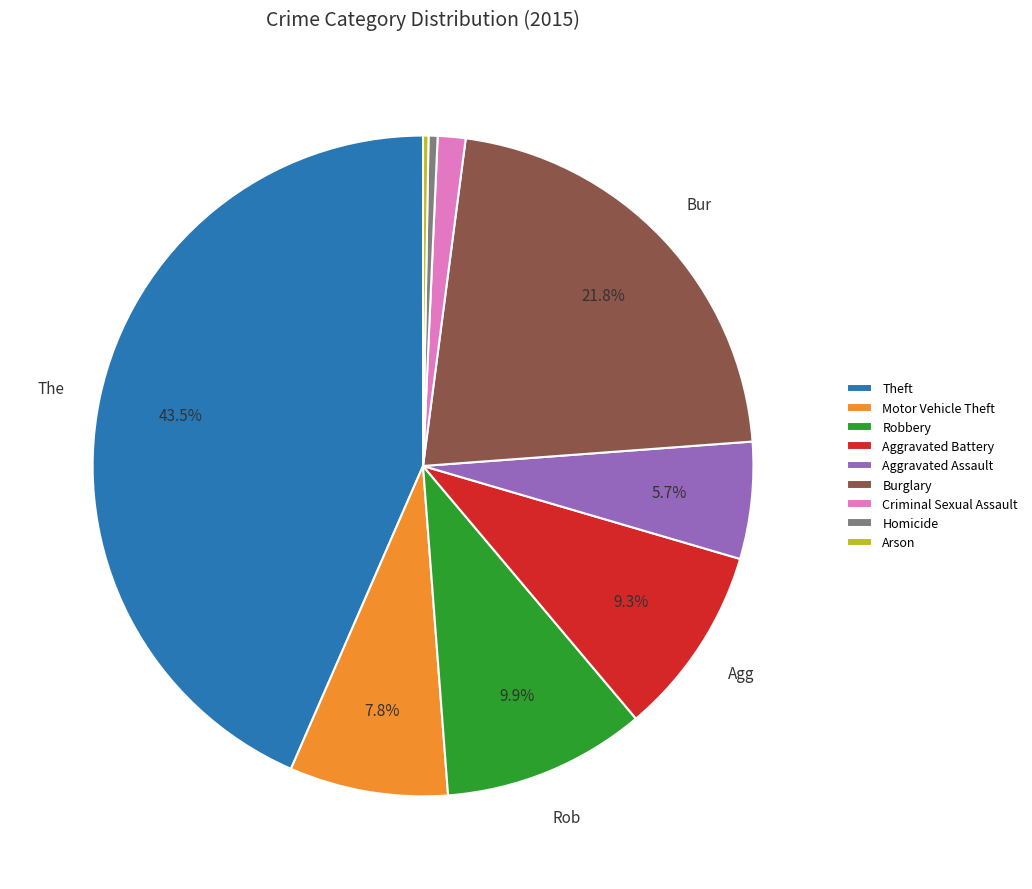

What portion of the pie excludes Burglary?

78.2%